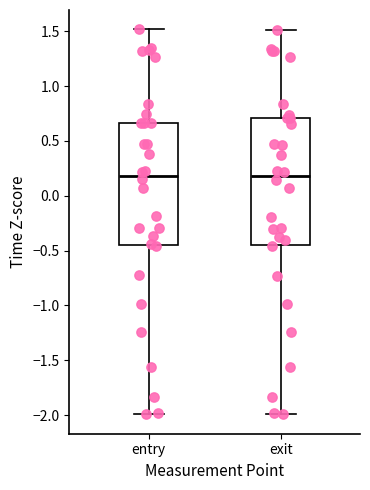

Reading left to right, read every box against the y-axis: the position of its median line, the range the box covers, and the ends of its whiskers. The values are not printed on the chart, so give them approximately, as read against the axis.

entry: median 0.20, box -0.45 to 0.65, whiskers -2.00 to 1.50
exit: median 0.20, box -0.45 to 0.70, whiskers -2.00 to 1.50